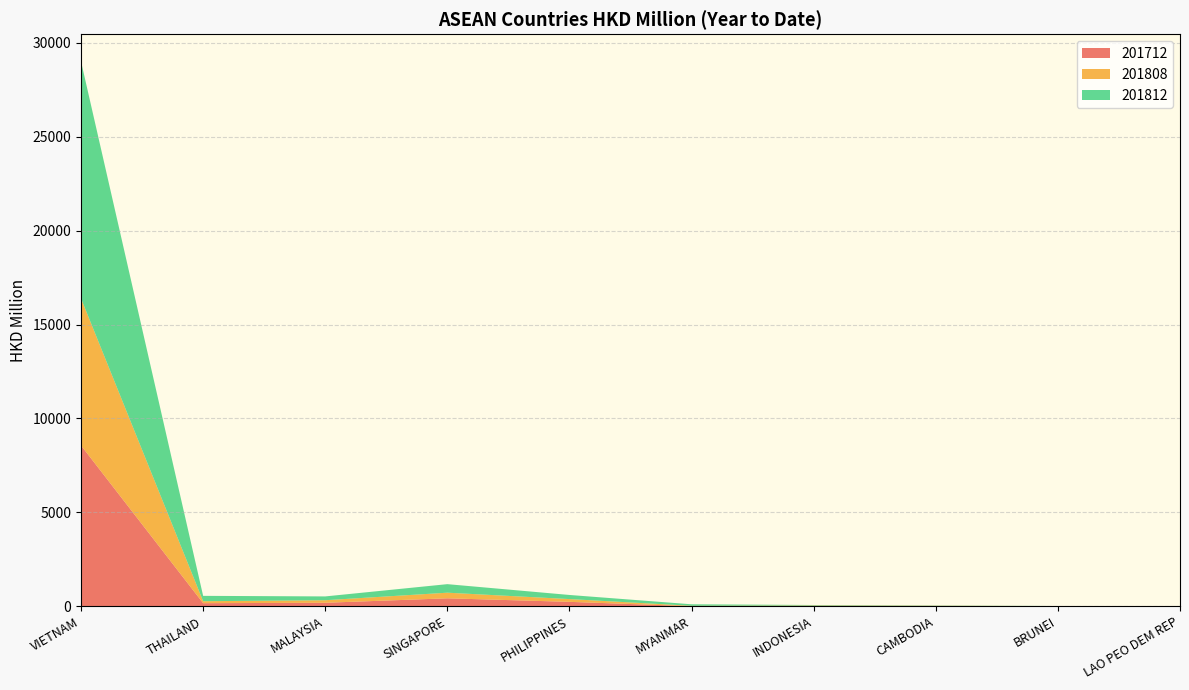

Reading left to right, extract all data points from this chart.

201712: 8562.0	161.1	182.8	420.4	232.3	1.5	18.8	15.1	4.9	0.0
201808: 7828.4	105.0	135.7	299.2	147.4	20.5	18.8	9.7	2.2	0.9
201812: 12627.3	285.5	202.8	455.4	219.0	80.1	26.6	14.3	2.6	1.7